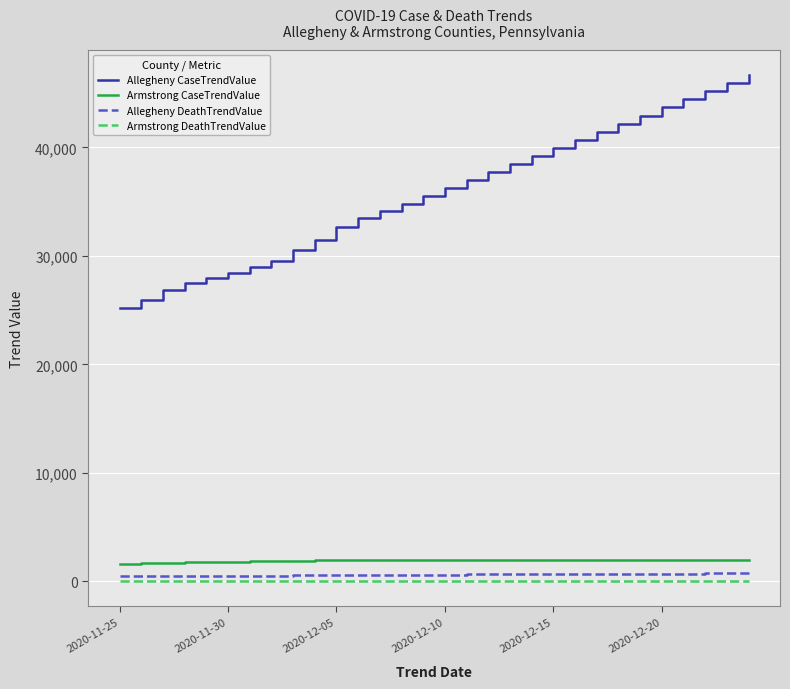

True or false: Armstrong CaseTrendValue and Armstrong DeathTrendValue cross at least once.

False